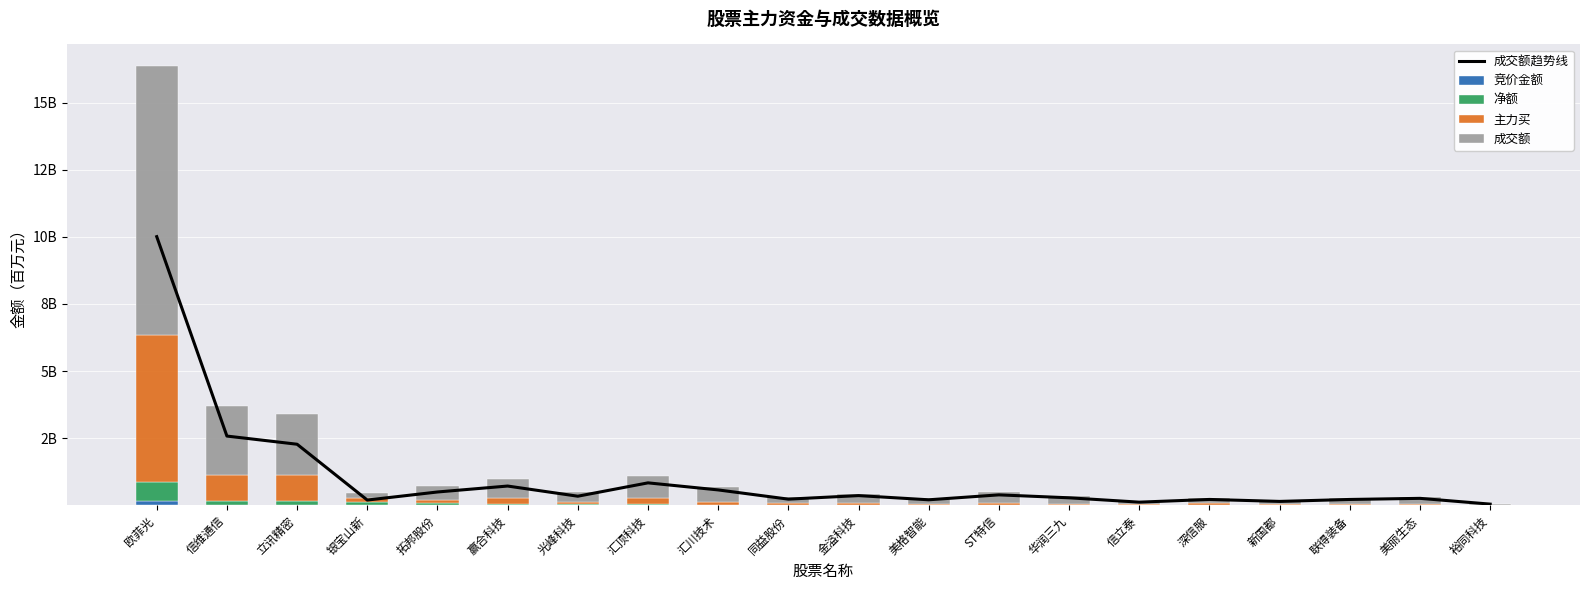

What is the value of the 竞价金额 bar at the 13th from the left?

2.6